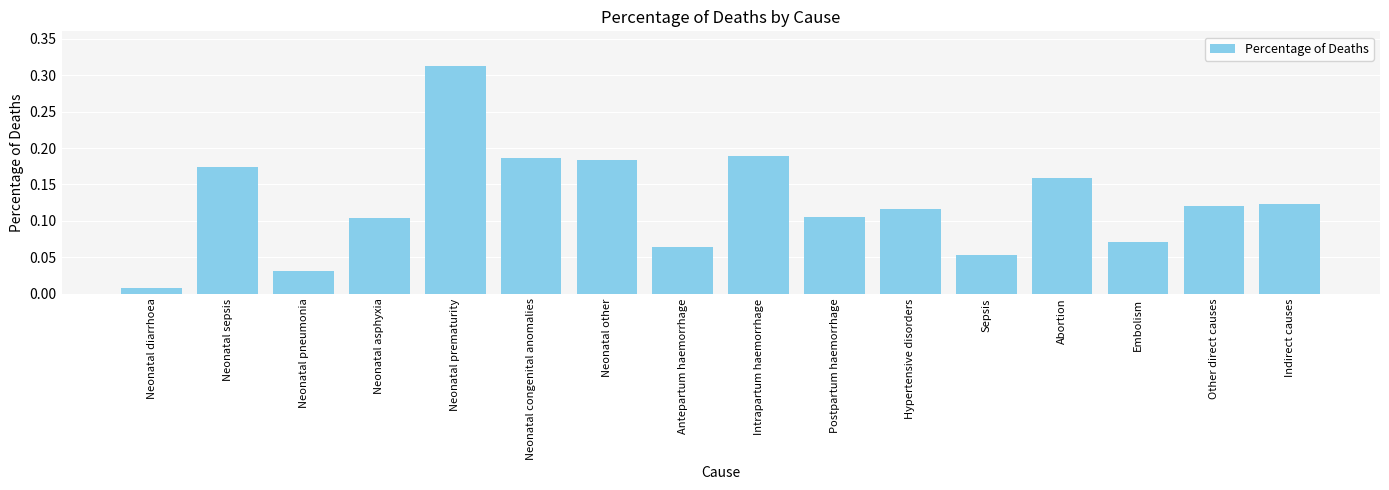

Where is the data nearest to the value 0?

Neonatal diarrhoea